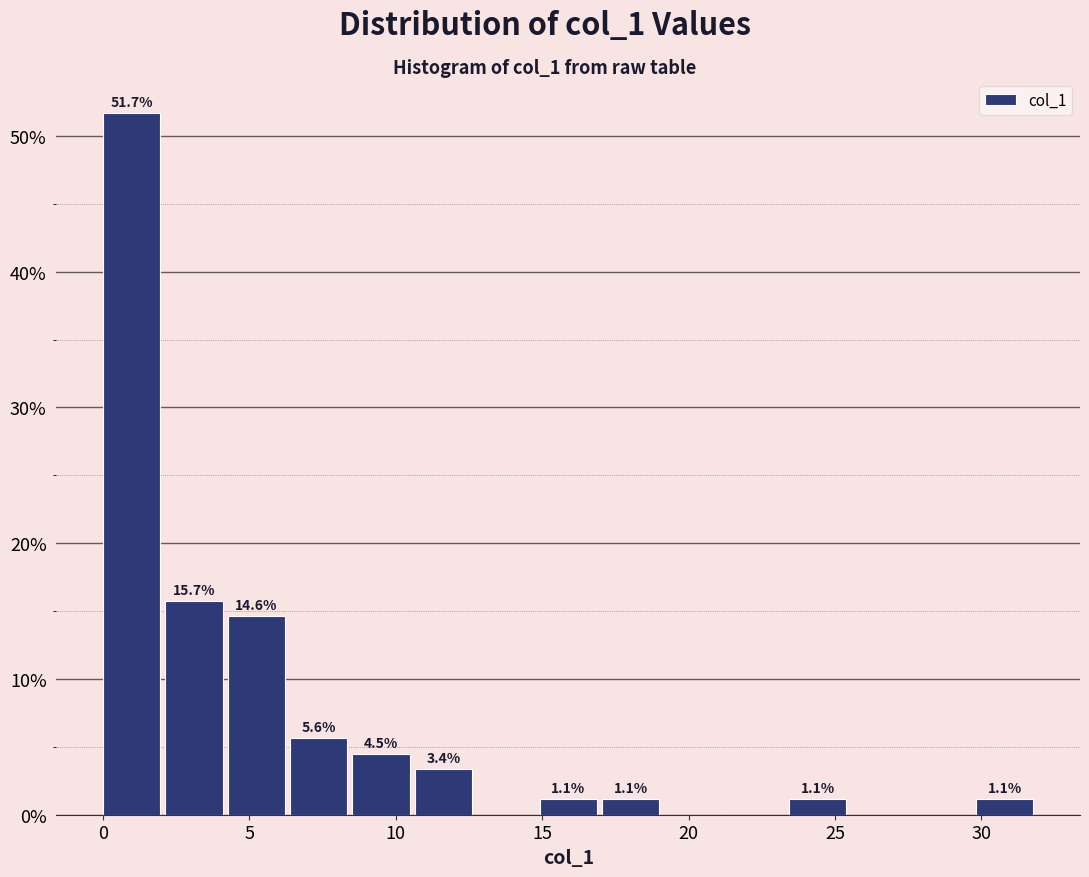

Which range on the x-axis has the tallest bar?

0.0 to 2.0